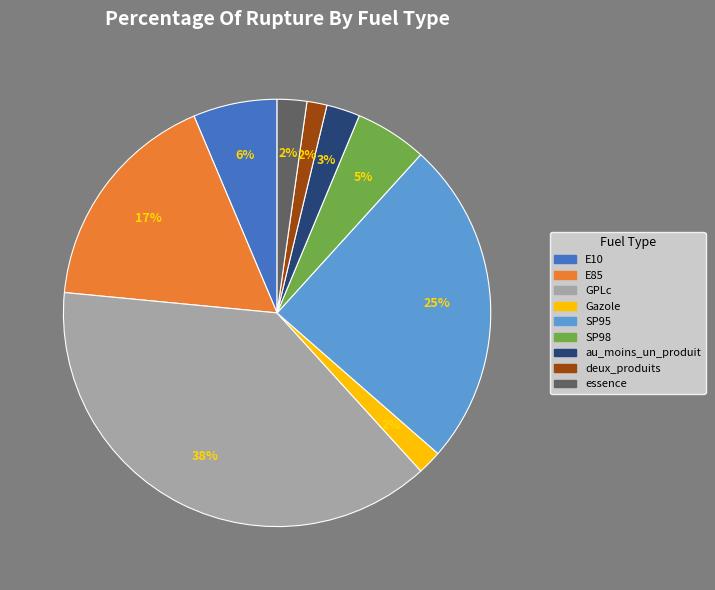

True or false: deux_produits accounts for 2% of the total.

True